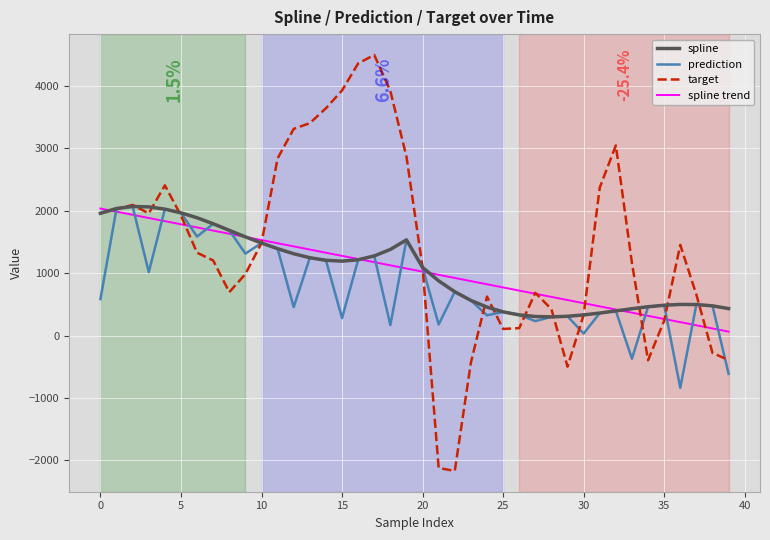

What is the smallest value displayed?

-2168.1